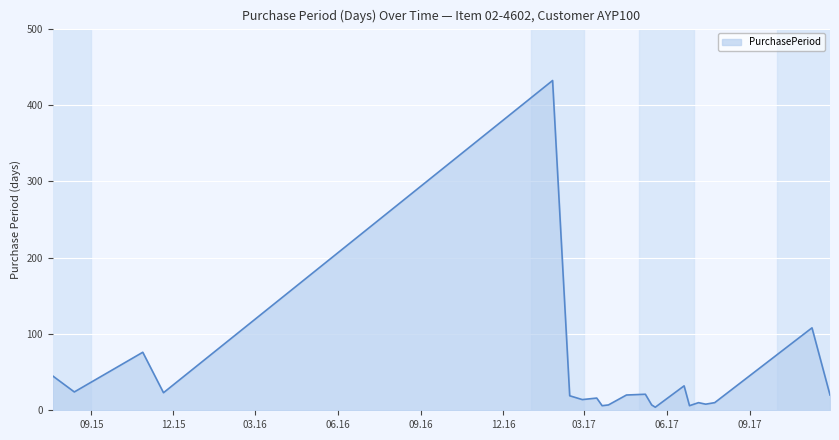

What is the difference between the maximum and minimum values?

428